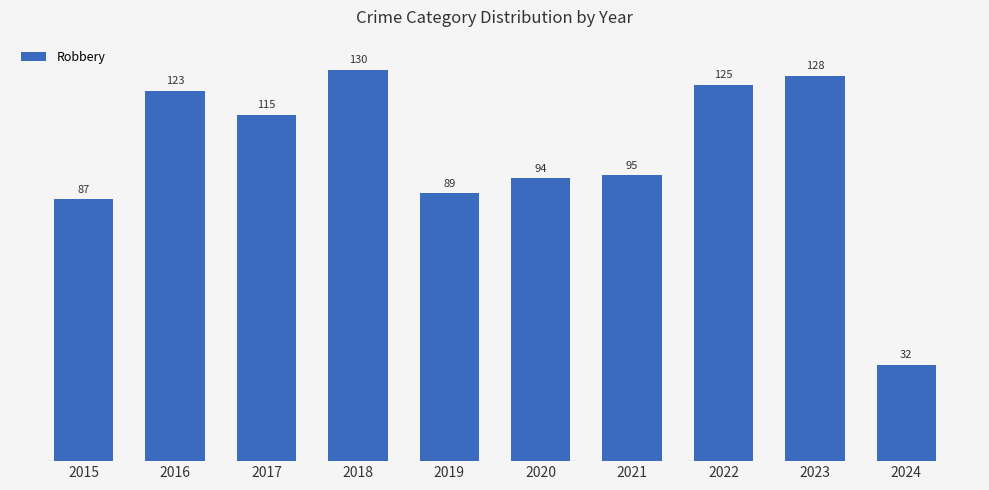

Between 2024 and 2022, which is larger?

2022